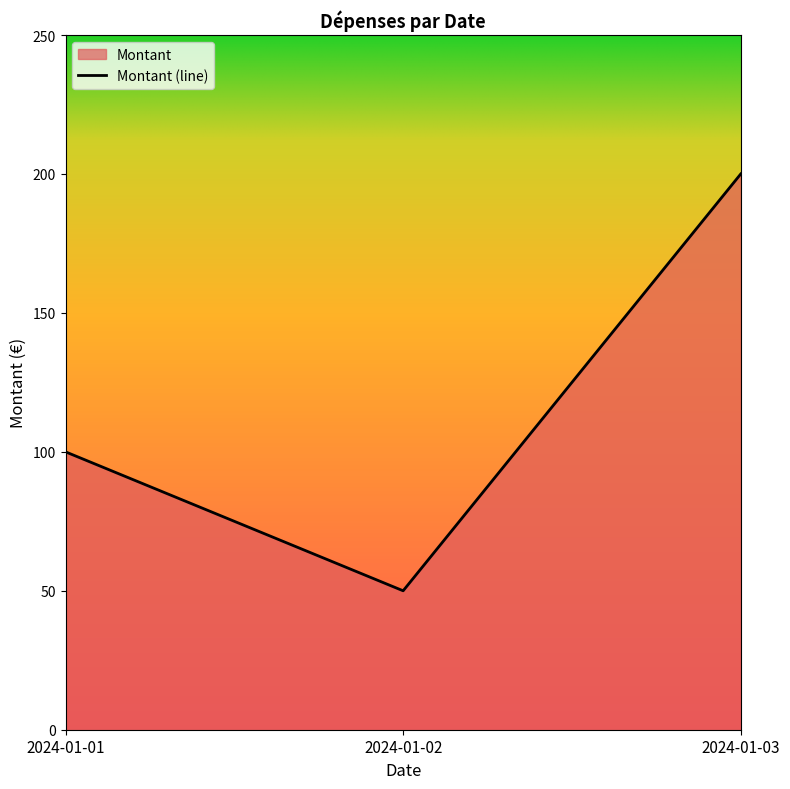

How many values are between 50 and 200?

3